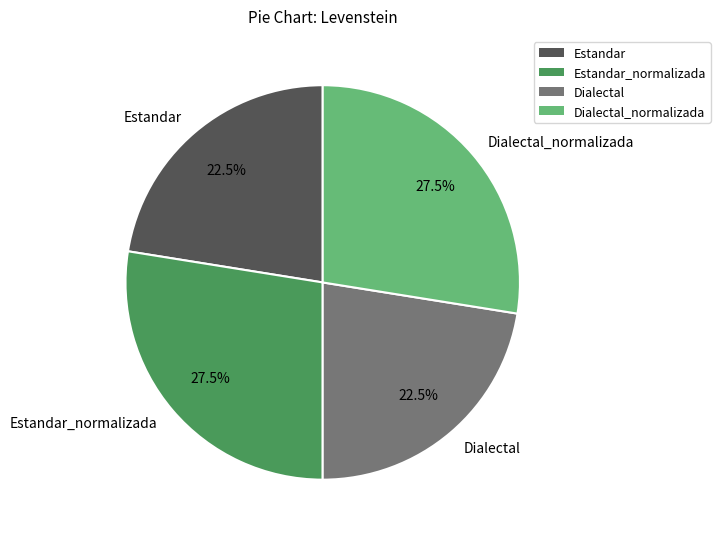

Does any single category account for the majority?

No